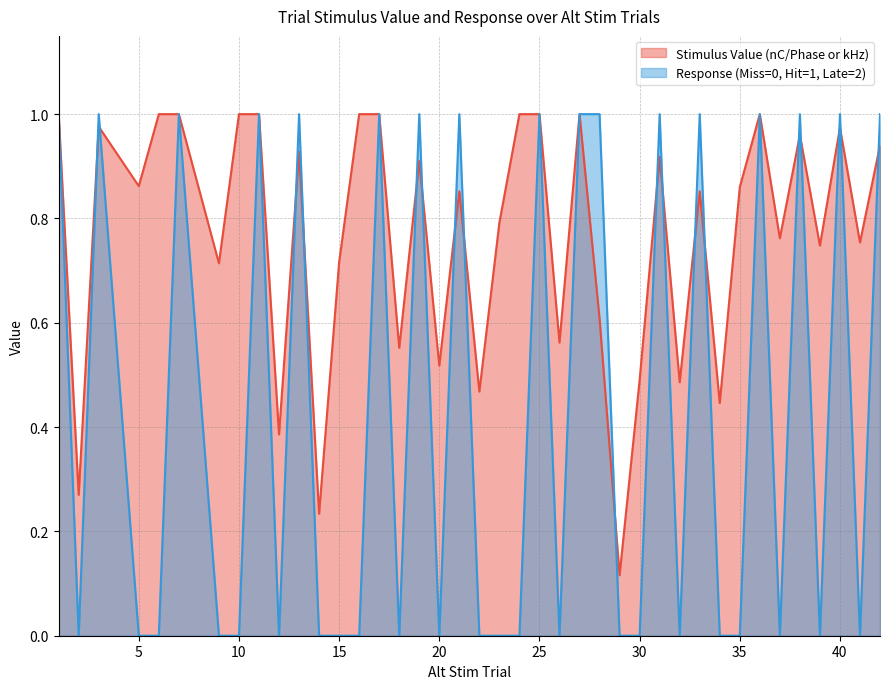

Reading right to left, extract all data points from this chart.

Stimulus Value (nC/Phase or kHz): 0.9	0.8	1.0	0.7	1.0	0.8	1.0	0.9	0.4	0.9	0.5	0.9	0.5	0.1	0.6	1.0	0.6	1.0	1.0	0.8	0.5	0.9	0.5	0.9	0.6	1.0	1.0	0.7	0.2	0.9	0.4	1.0	1.0	0.7	1.0	1.0	0.9	1.0	0.3	1.0
Response (Miss=0, Hit=1, Late=2): 1.0	0.0	1.0	0.0	1.0	0.0	1.0	0.0	0.0	1.0	0.0	1.0	0.0	0.0	1.0	1.0	0.0	1.0	0.0	0.0	0.0	1.0	0.0	1.0	0.0	1.0	0.0	0.0	0.0	1.0	0.0	1.0	0.0	0.0	1.0	0.0	0.0	1.0	0.0	1.0